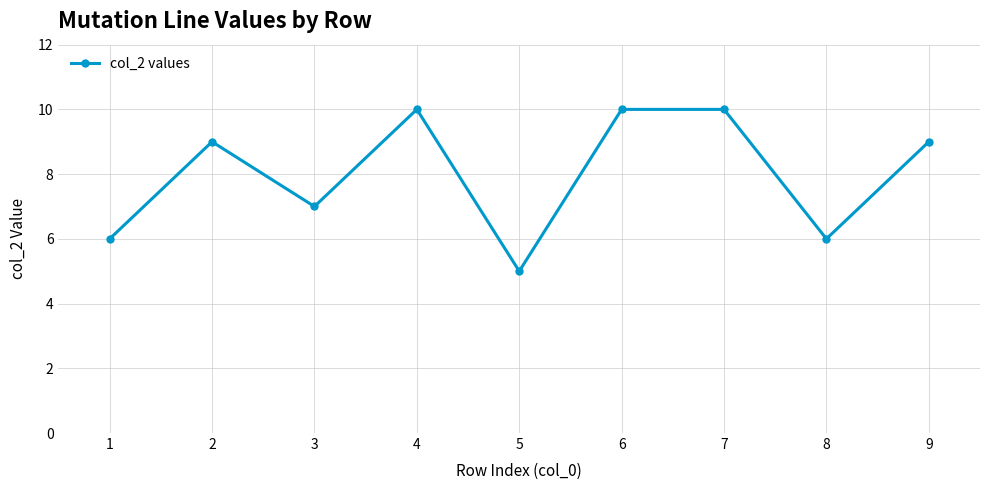

What is the minimum value shown in the chart?

5